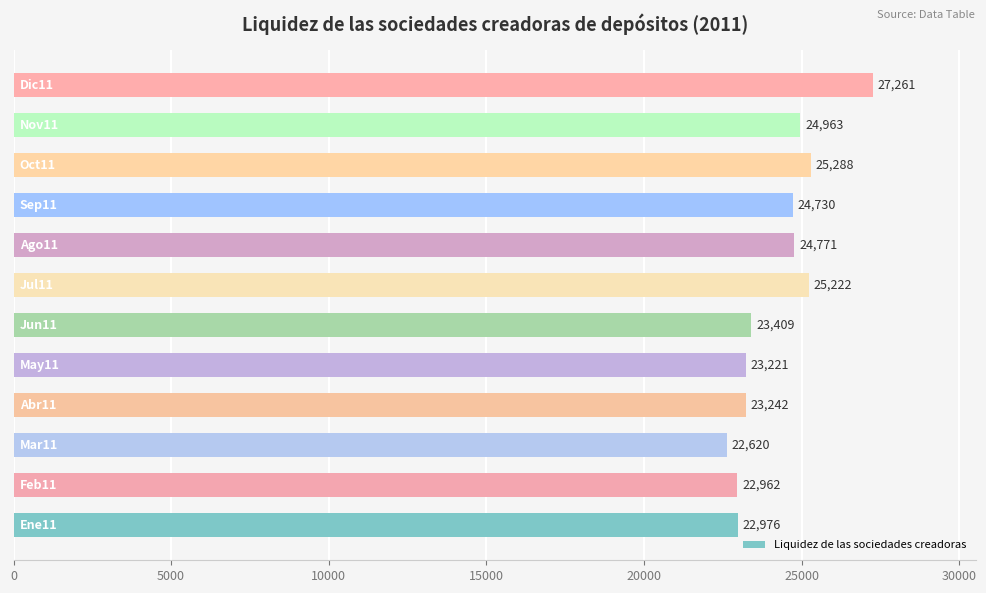

What is the greatest value displayed?

27261